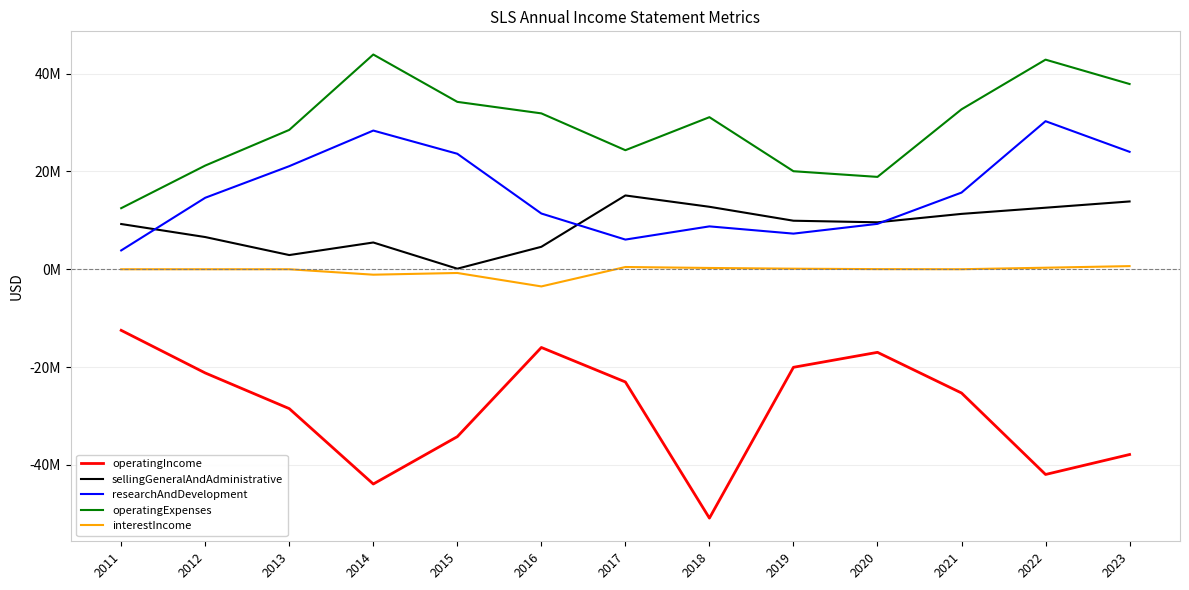

What is the maximum value for interestIncome?

642000